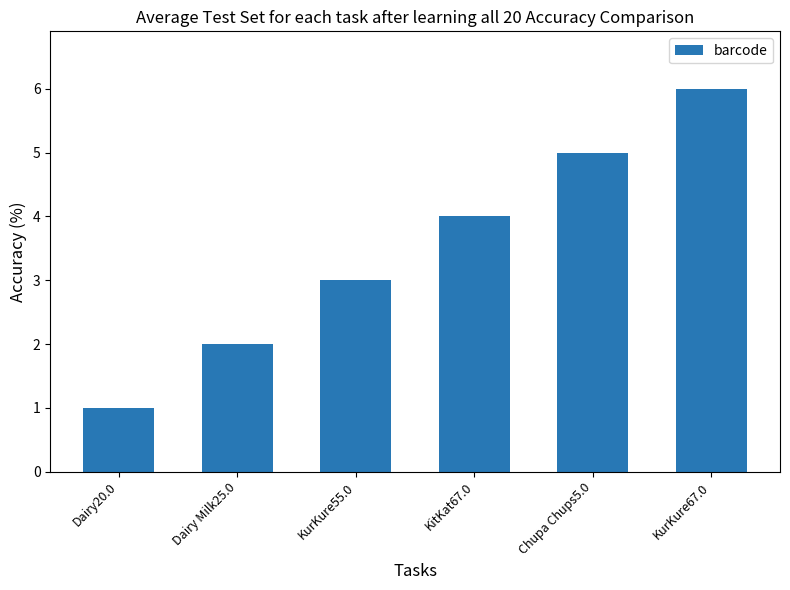

Rank the categories by value from lowest to highest.

Dairy20.0, Dairy Milk25.0, KurKure55.0, KitKat67.0, Chupa Chups5.0, KurKure67.0